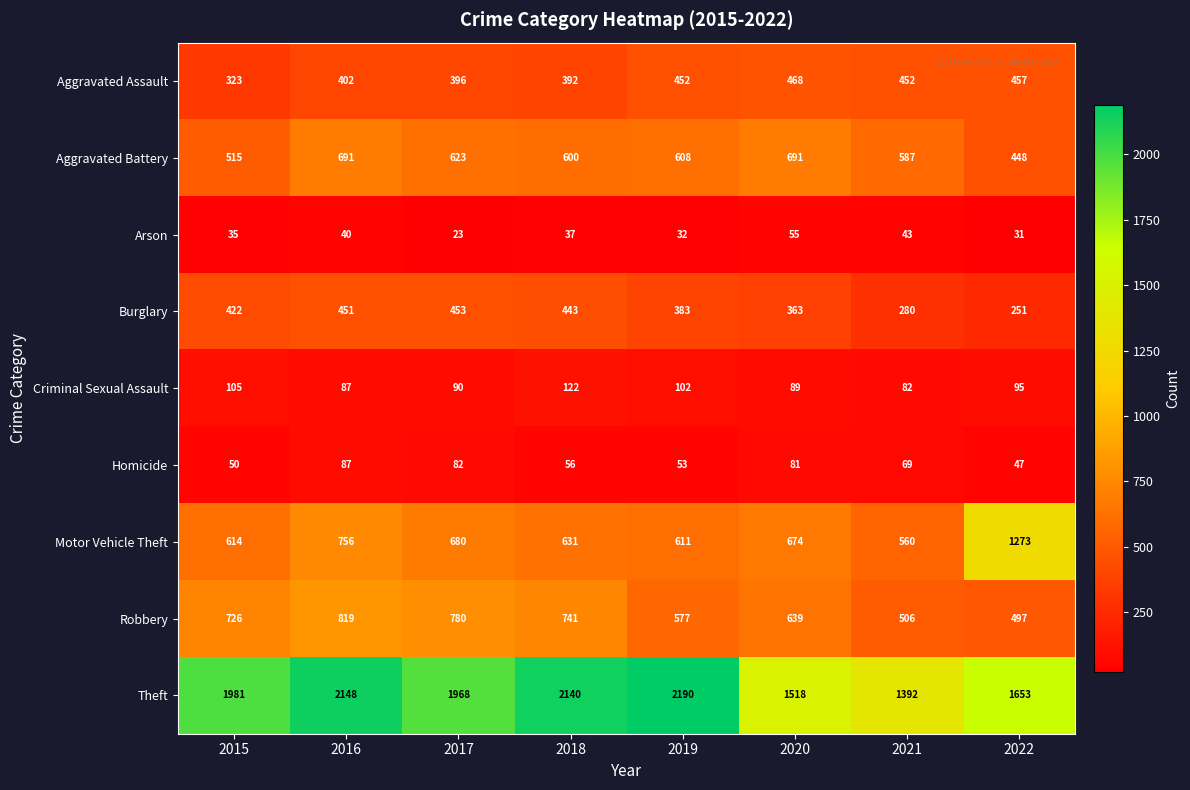

Rank the series by their maximum value, from highest to lowest.

Theft, Motor Vehicle Theft, Robbery, Aggravated Battery, Aggravated Assault, Burglary, Criminal Sexual Assault, Homicide, Arson